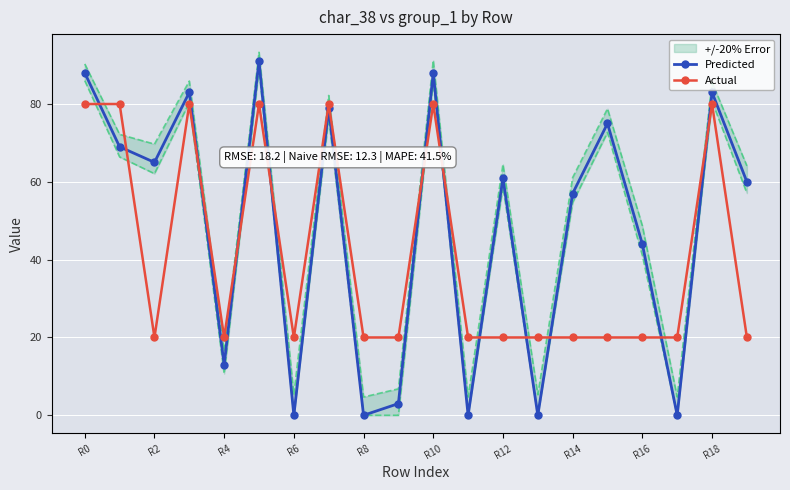

The value of Predicted at R16 is 44. True or false?

True